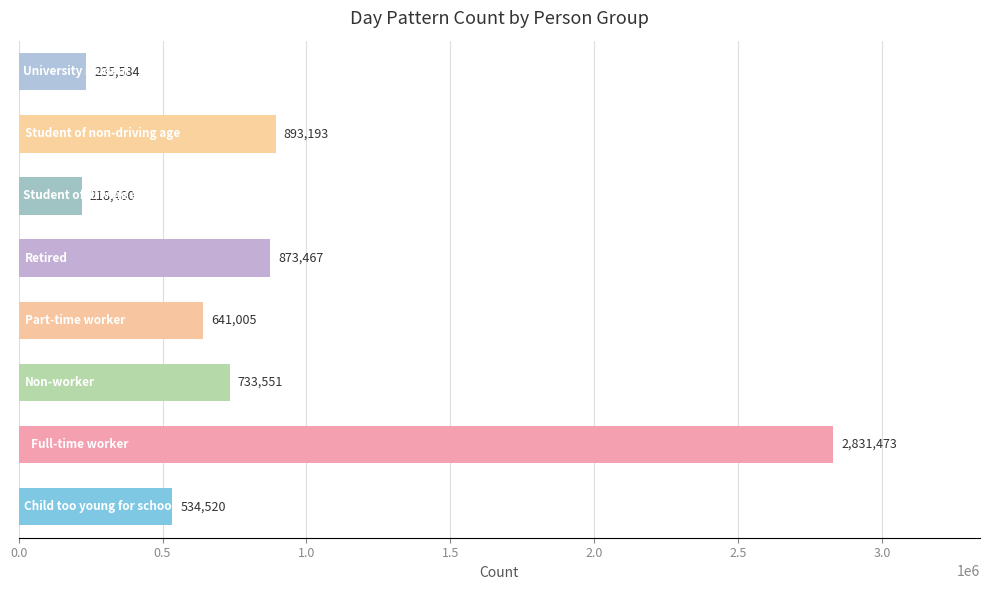

What is the minimum value shown in the chart?

218480